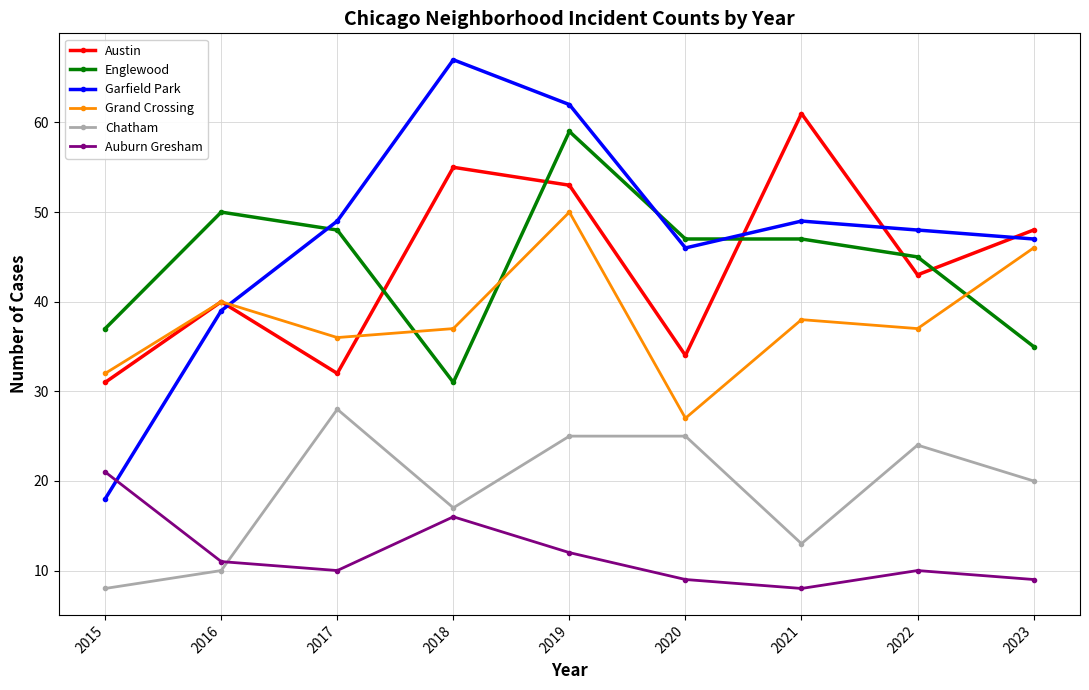

How many intersections are there between Englewood and Grand Crossing?

3